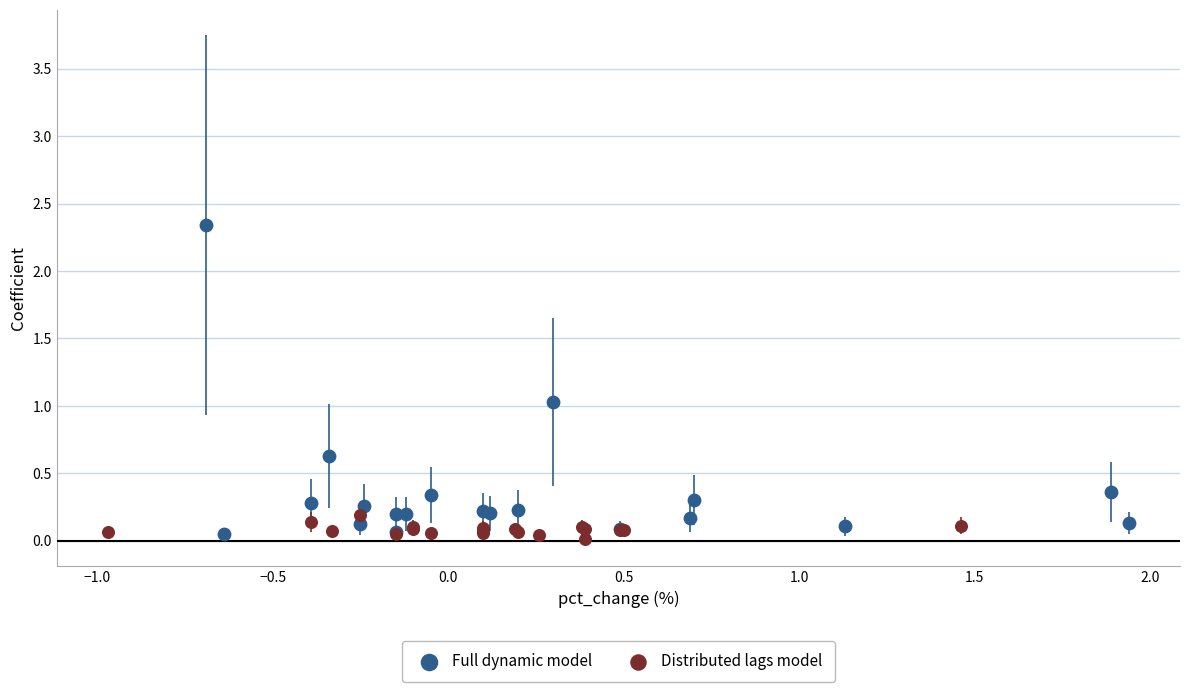

Which series contains the lowest Y value?

Distributed lags model